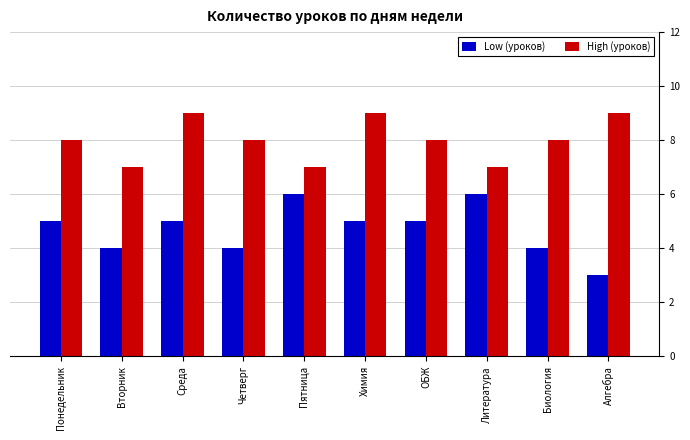

What value does the Low (уроков) series have at Пятница?

6